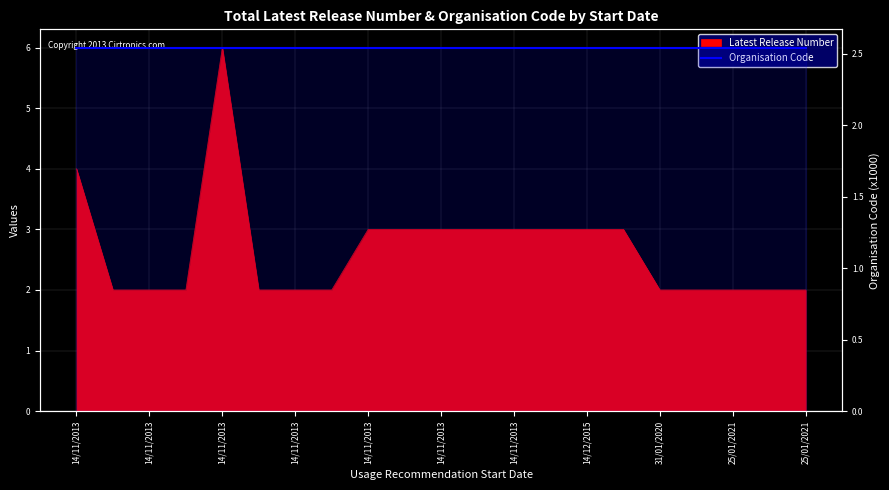

How many interior local peaks (higher than both neighbors) does the data have?

1